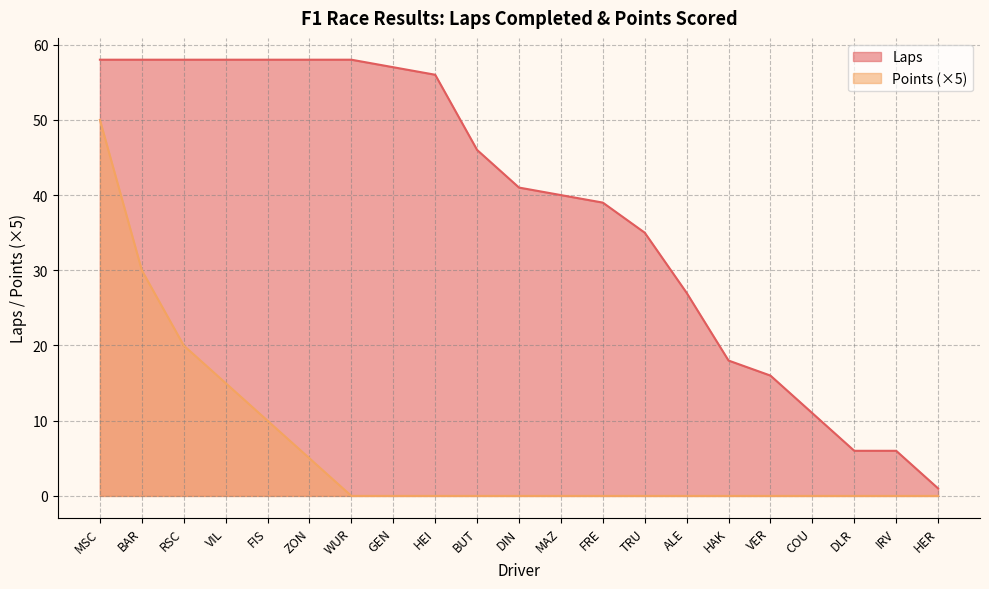

At RSC, list the series in order from smallest to largest.

Points (×5), Laps